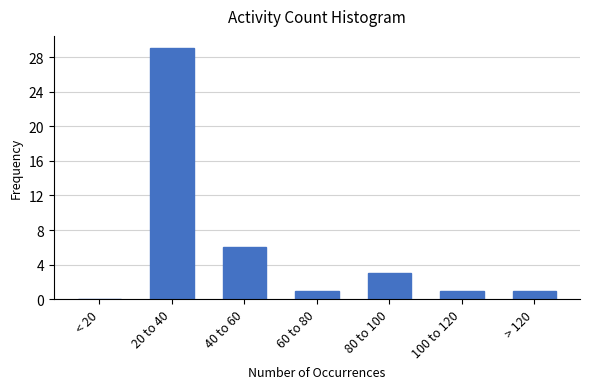

Reading left to right, what are all the values shown in this chart?

< 20=0	20 to 40=29	40 to 60=6	60 to 80=1	80 to 100=3	100 to 120=1	> 120=1